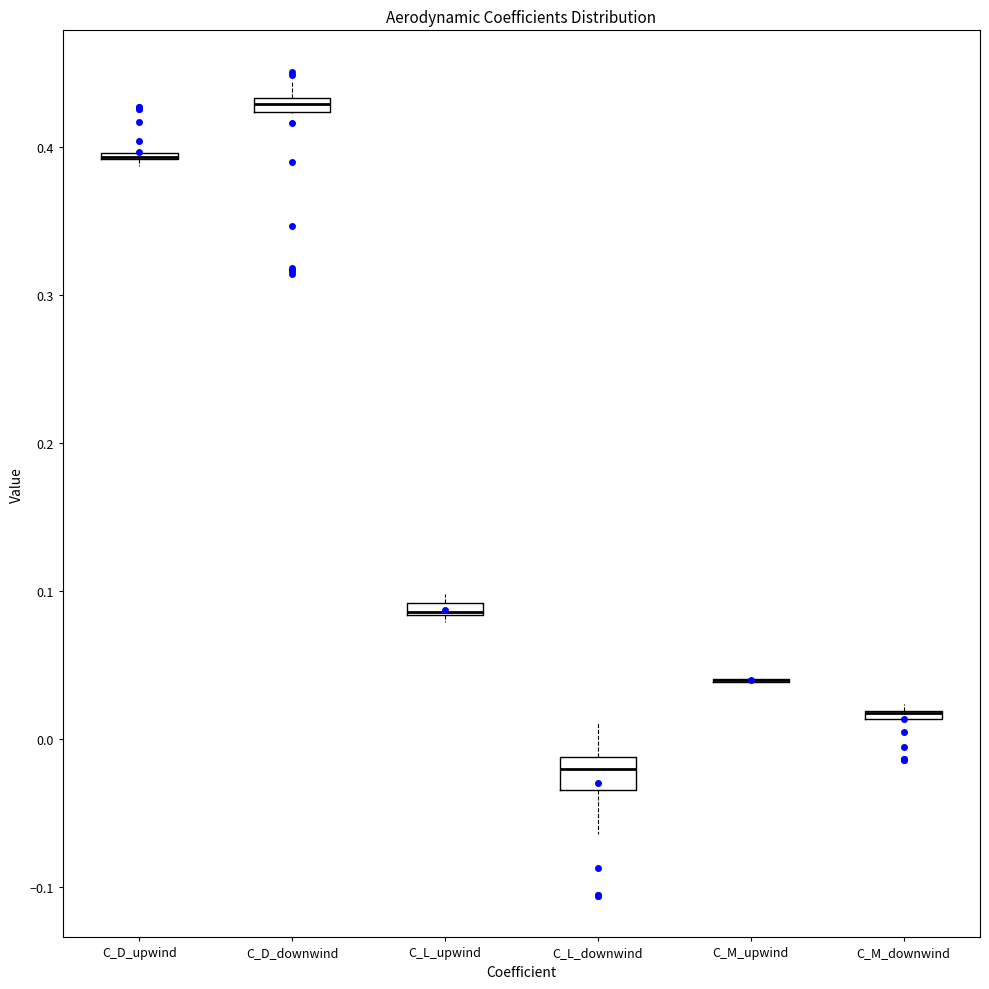

Which box is the tallest, from its lower edge to its upper edge?

C_L_downwind